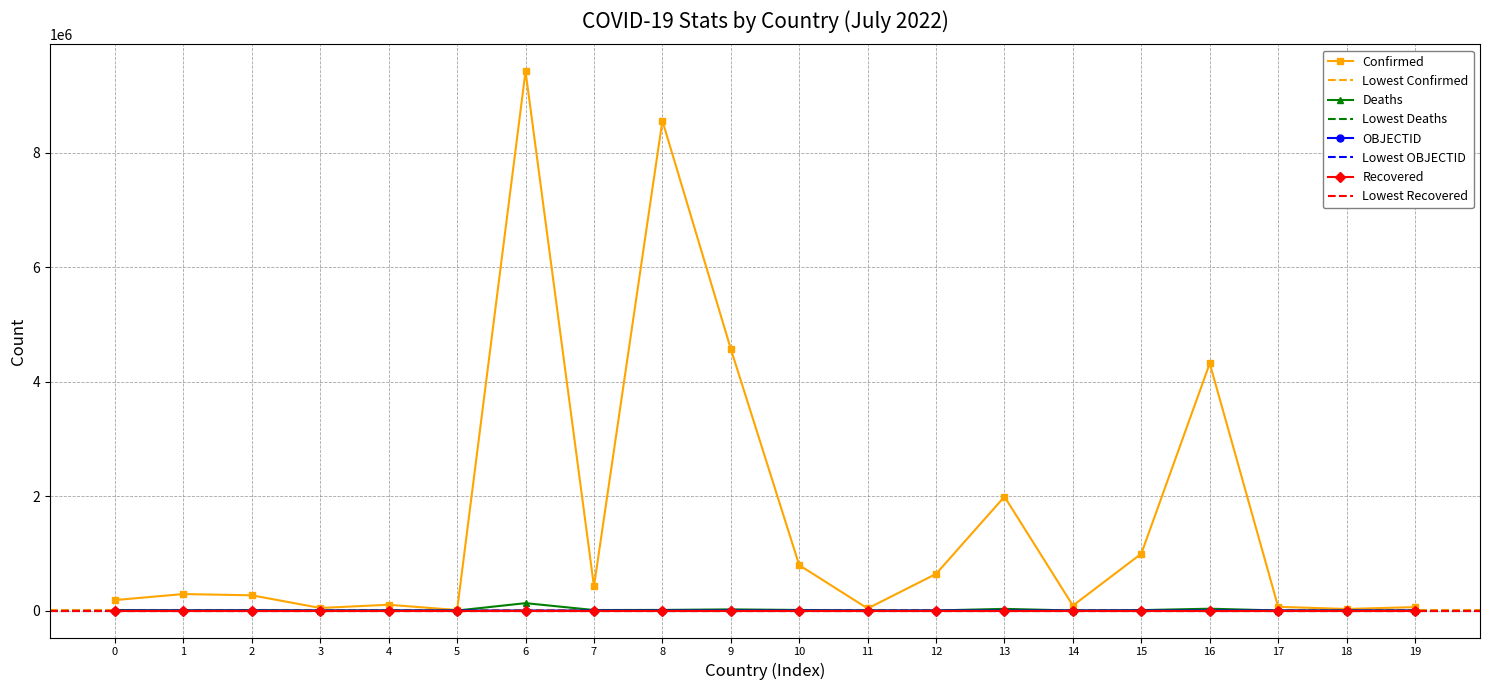

Is the value of Confirmed at 13 greater than the value of OBJECTID at 17?

Yes